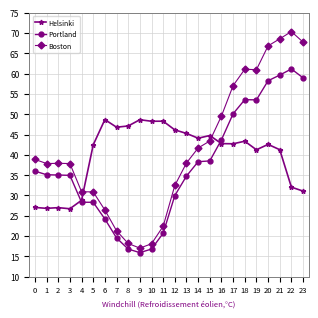

Which category has the lowest value in the Portland series?

9